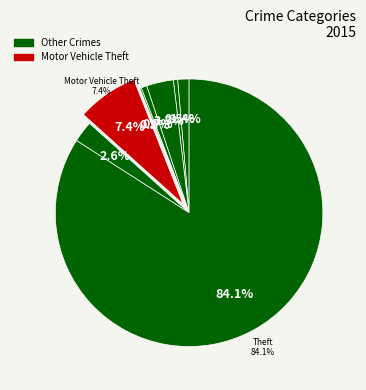

Rank the categories by value from highest to lowest.

Theft, Motor Vehicle Theft, Burglary, Robbery, Aggravated Assault, Criminal Sexual Assault, Aggravated Battery, Homicide